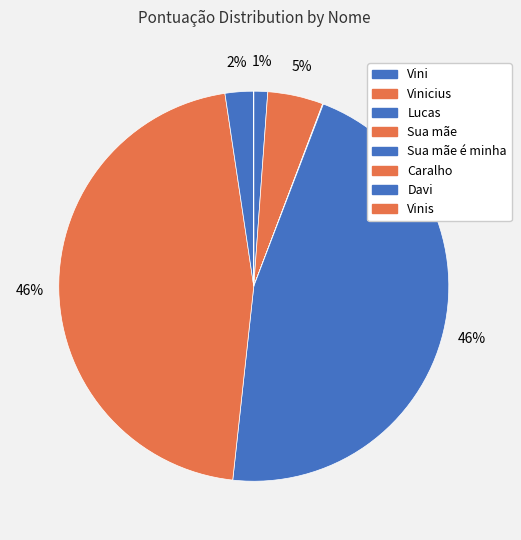

Which slice is the largest?

Sua mãe é minha